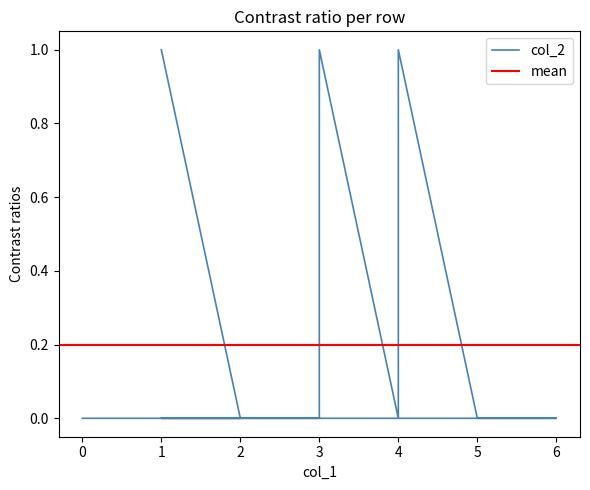

How many interior local valleys (lower than both neighbors) does the data have?

1